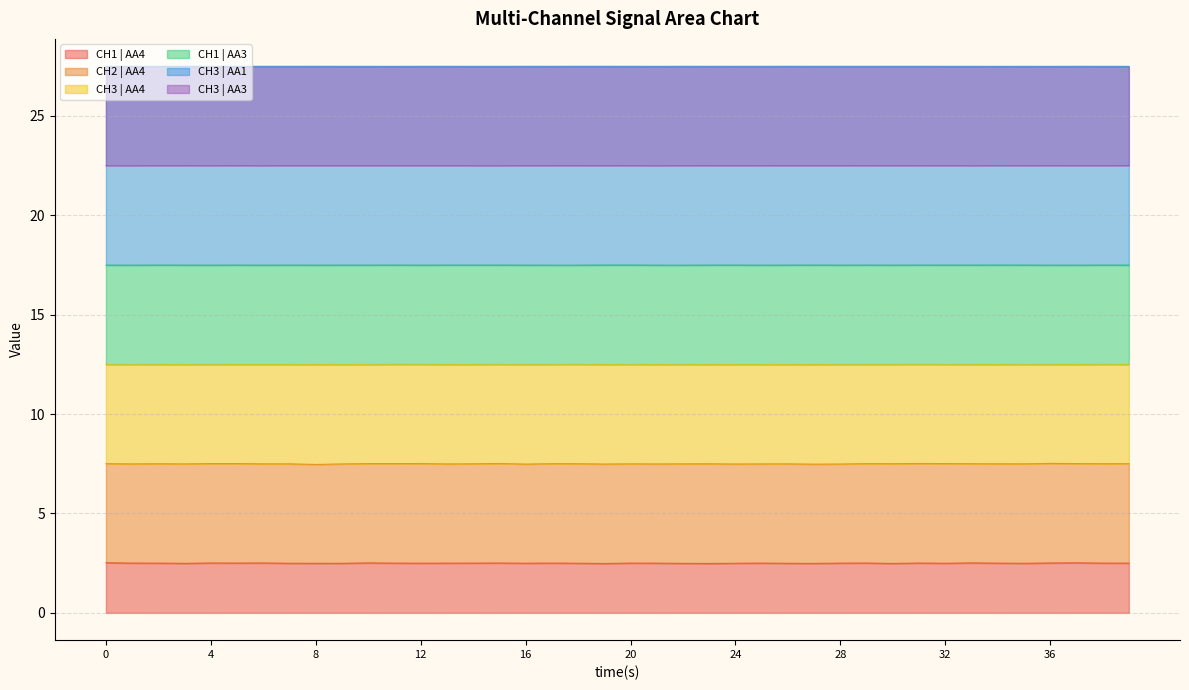

What is the highest value of the CH1 | AA4 series?

2.5